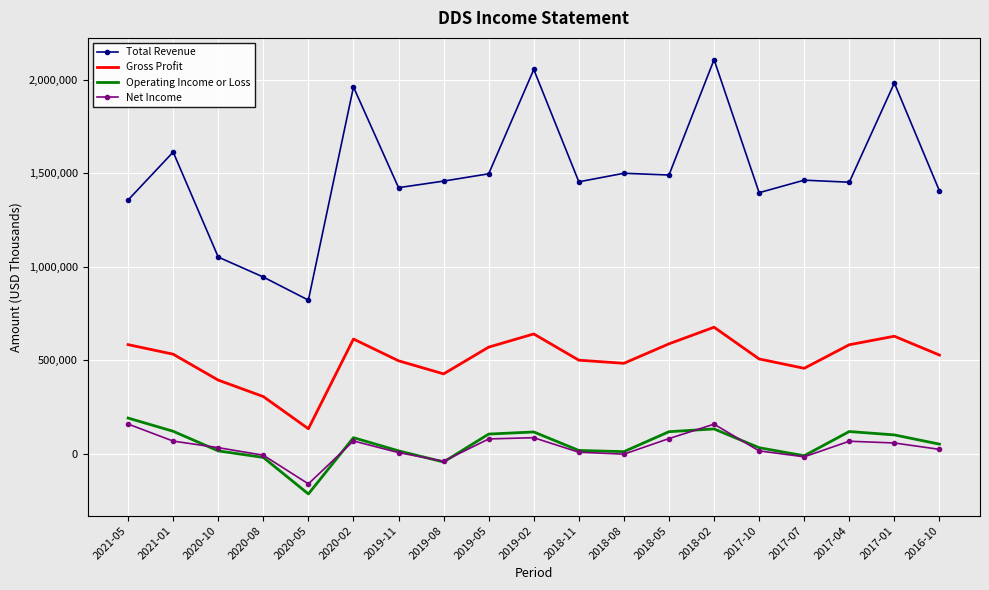

What is the average value of the Net Income series?

35200